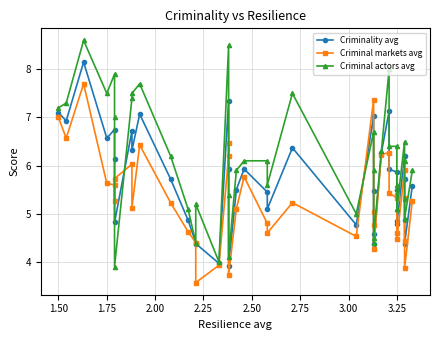

Is this an area chart (filled region under the line)?

No